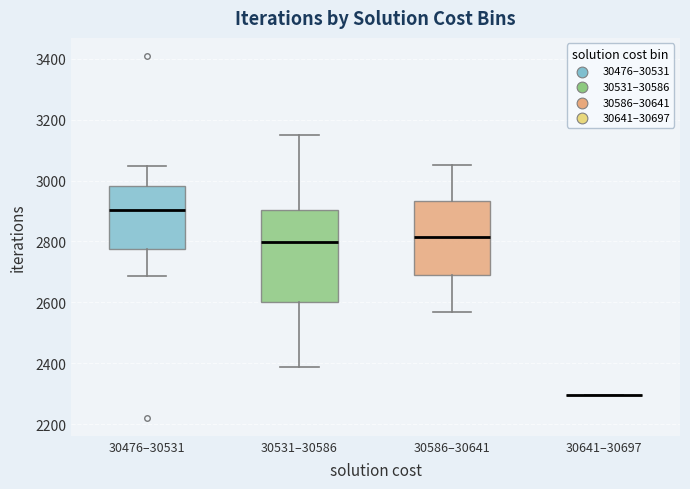

Reading left to right, read every box against the y-axis: the position of its median line, the range the box covers, and the ends of its whiskers. The values are not printed on the chart, so give them approximately, as read against the axis.

30476–30531: median 2900, box 2780 to 2980, whiskers 2680 to 3040
30531–30586: median 2800, box 2600 to 2900, whiskers 2380 to 3160
30586–30641: median 2820, box 2700 to 2940, whiskers 2560 to 3060
30641–30697: box collapsed to a line at 2300, whiskers 2300 to 2300